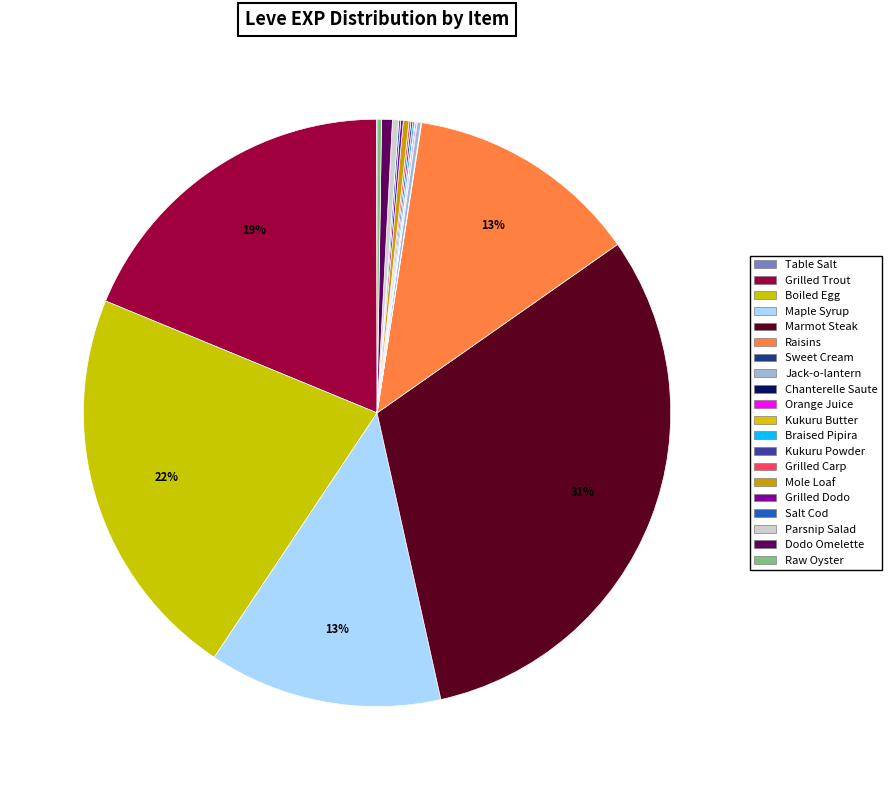

Do Orange Juice and Kukuru Butter together represent more than half of the pie?

No